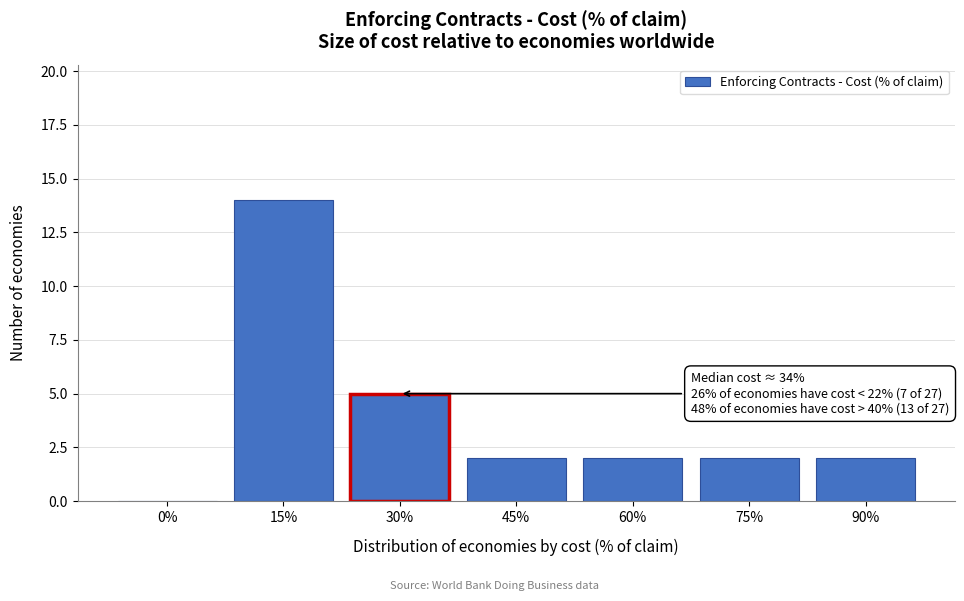

Reading left to right, list all the values displayed in this chart.

0%=0	15%=14	30%=5	45%=2	60%=2	75%=2	90%=2